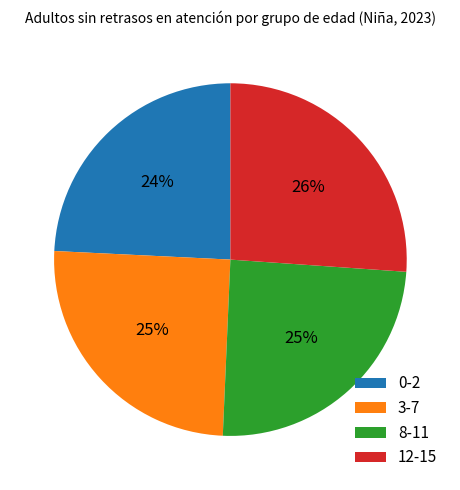

To the nearest percent, what is the combined percentage of 0-2 and 8-11?

49%